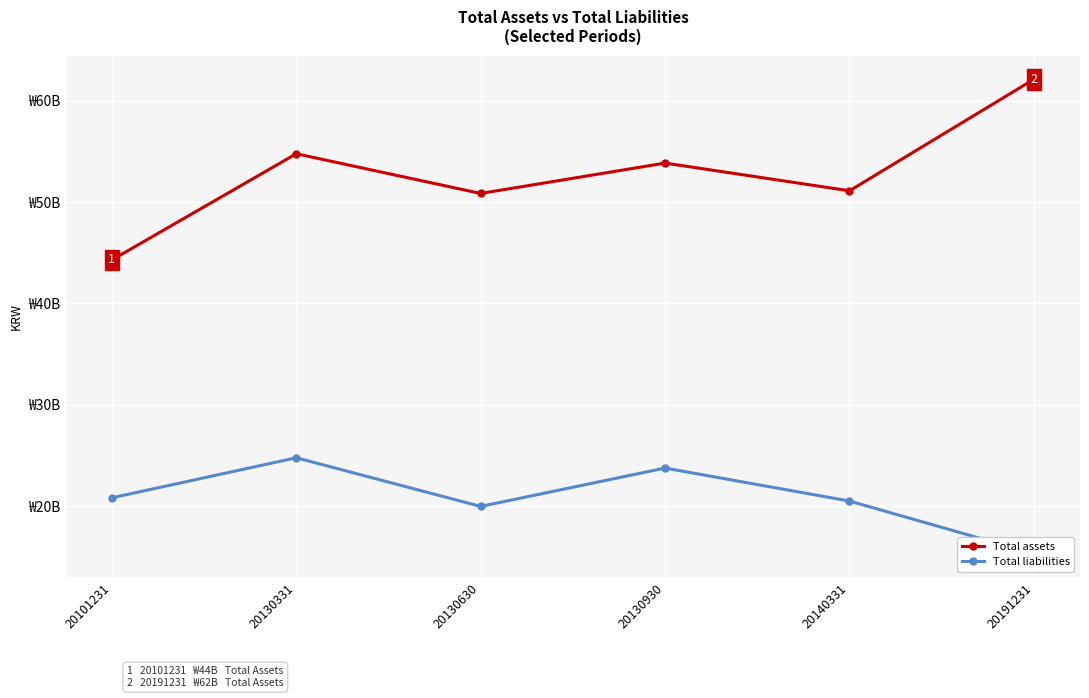

True or false: Total liabilities and Total assets intersect in this chart.

False